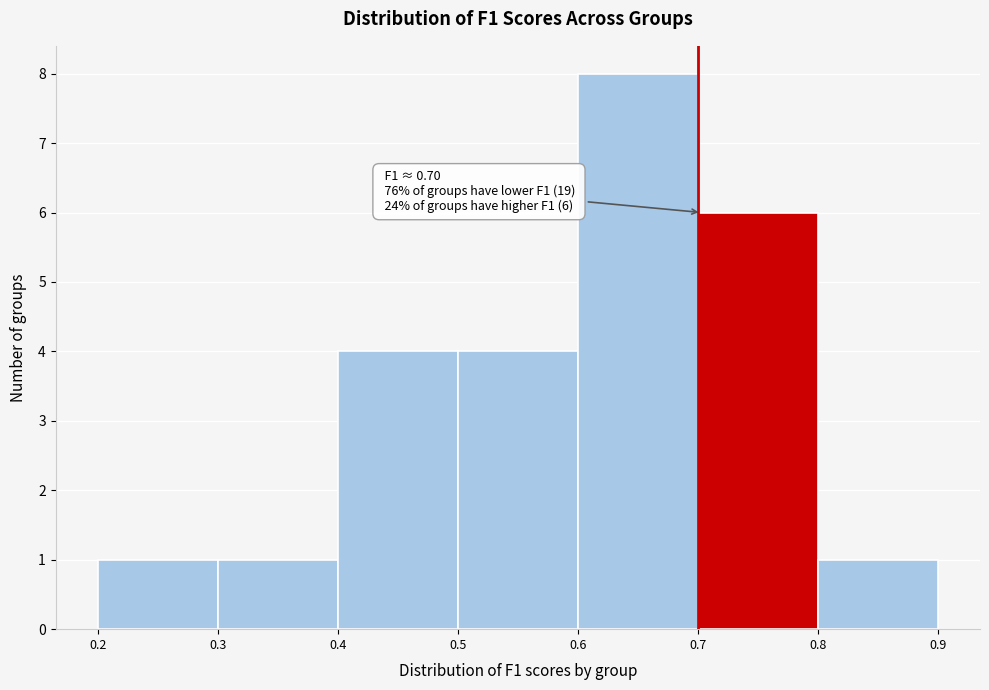

Over which range of the x-axis is the bar tallest?

0.6 to 0.7